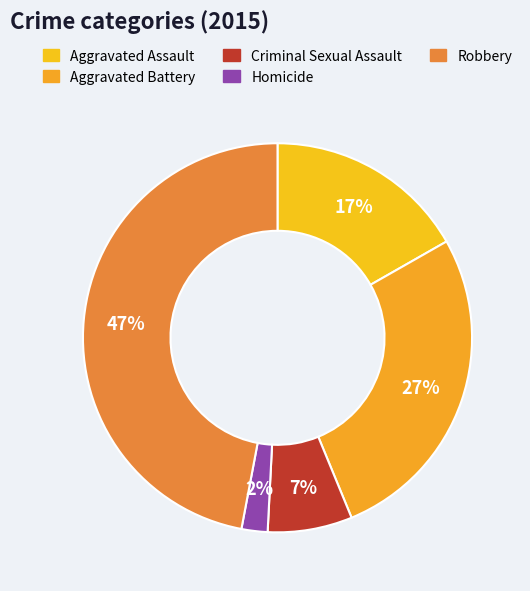

The Aggravated Assault slice represents 26% of the pie. True or false?

False